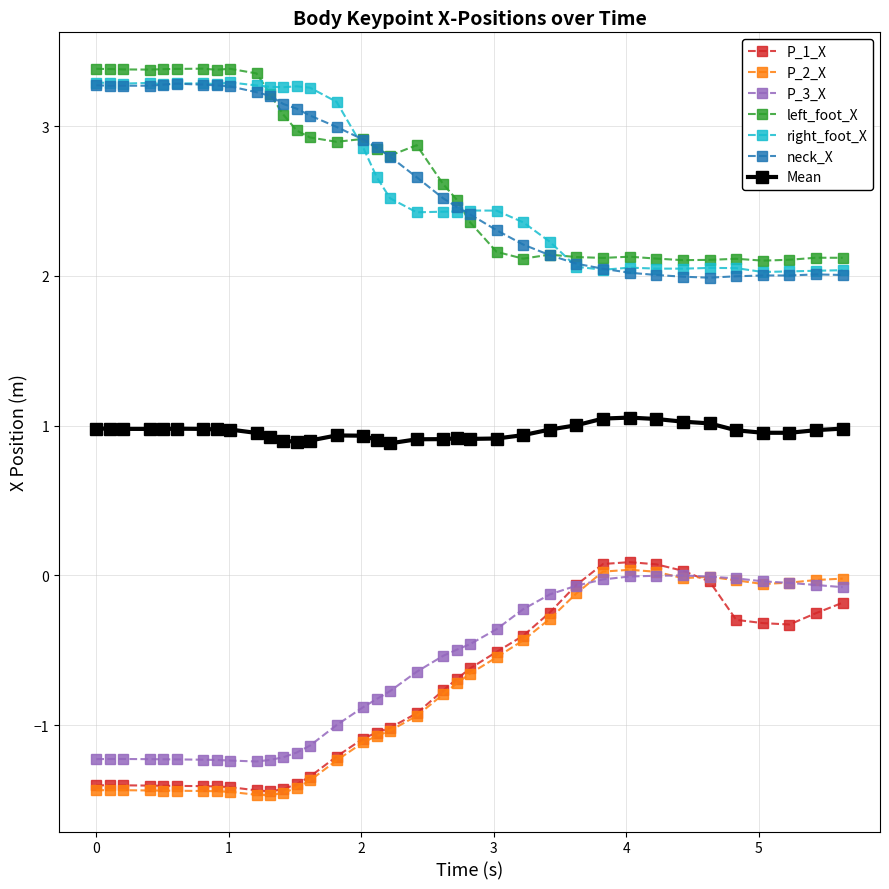

What is the value of the neck_X point at the 23rd from the left?

2.3